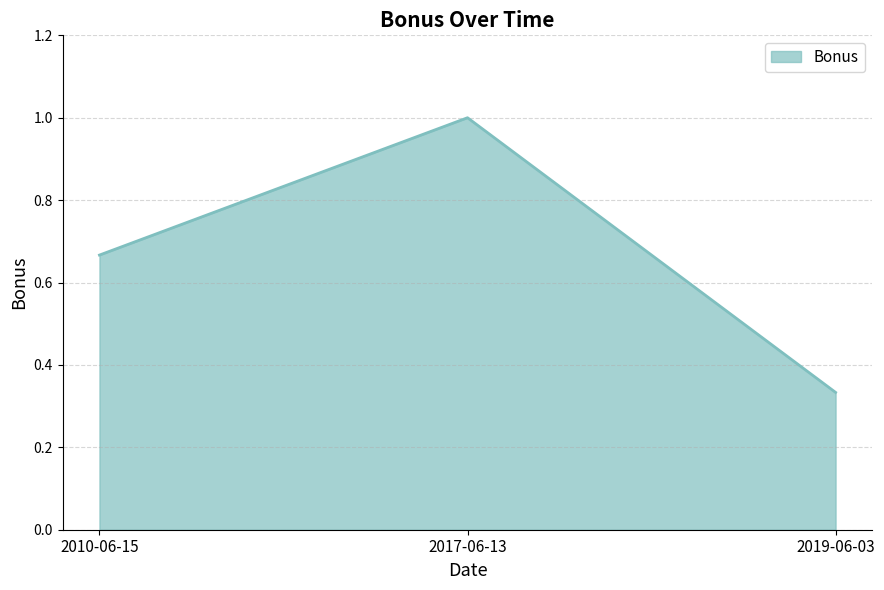

True or false: the data shows 1.2 at 2010-06-15.

False